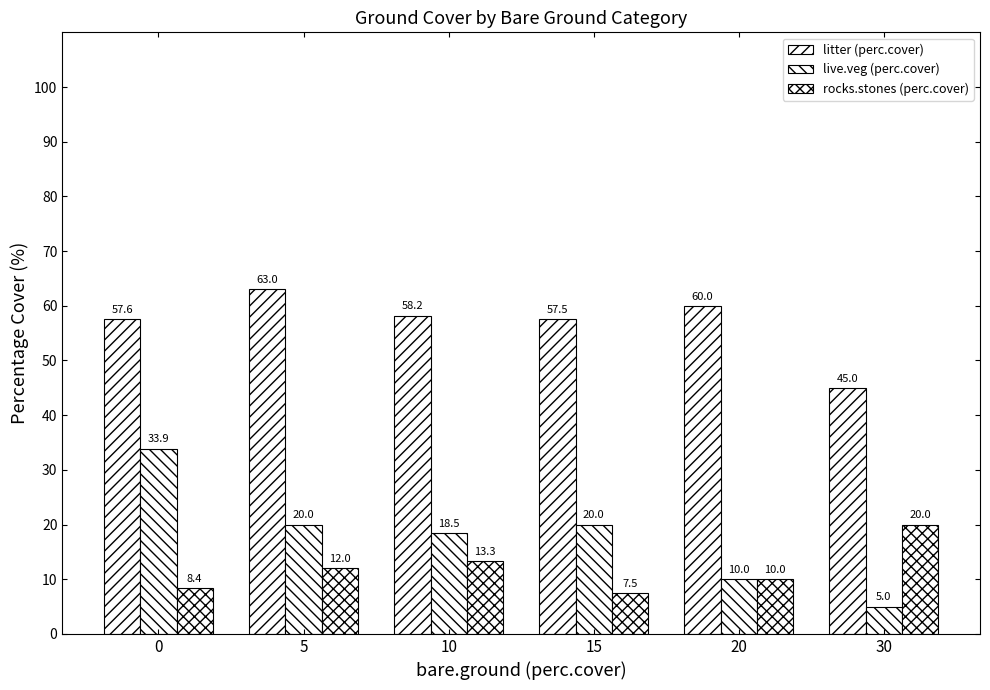

Rank the series by their maximum value, from lowest to highest.

rocks.stones (perc.cover), live.veg (perc.cover), litter (perc.cover)